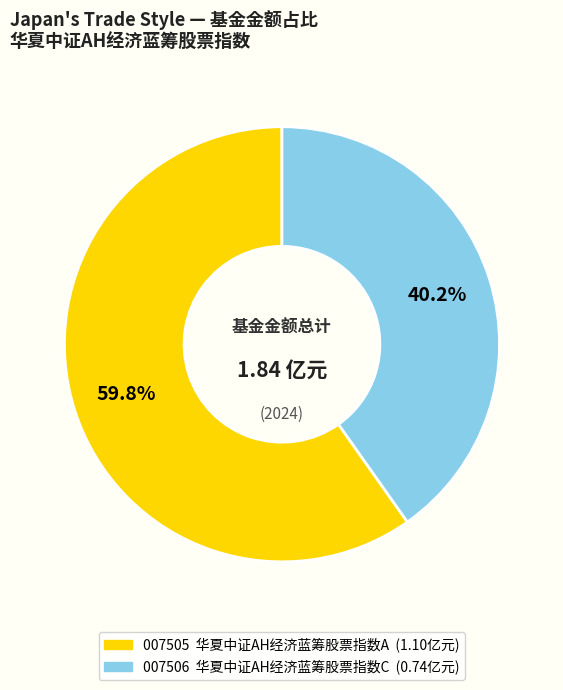

Which slice is the largest?

华夏中证AH经济蓝筹股票指数A